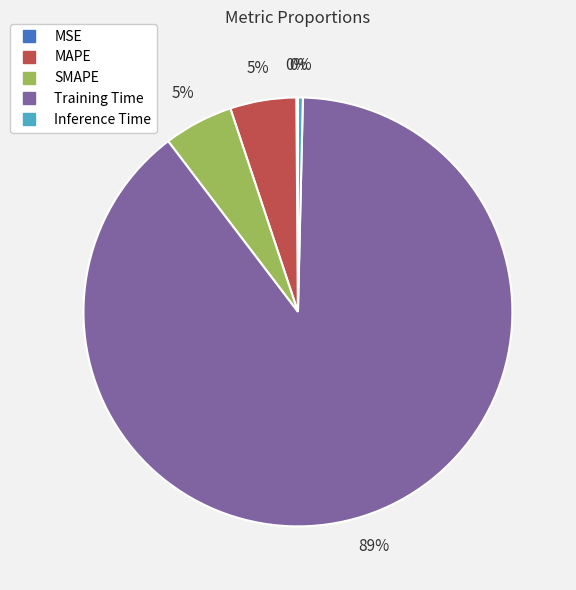

Combined, do MAPE and Inference Time account for over 50%?

No